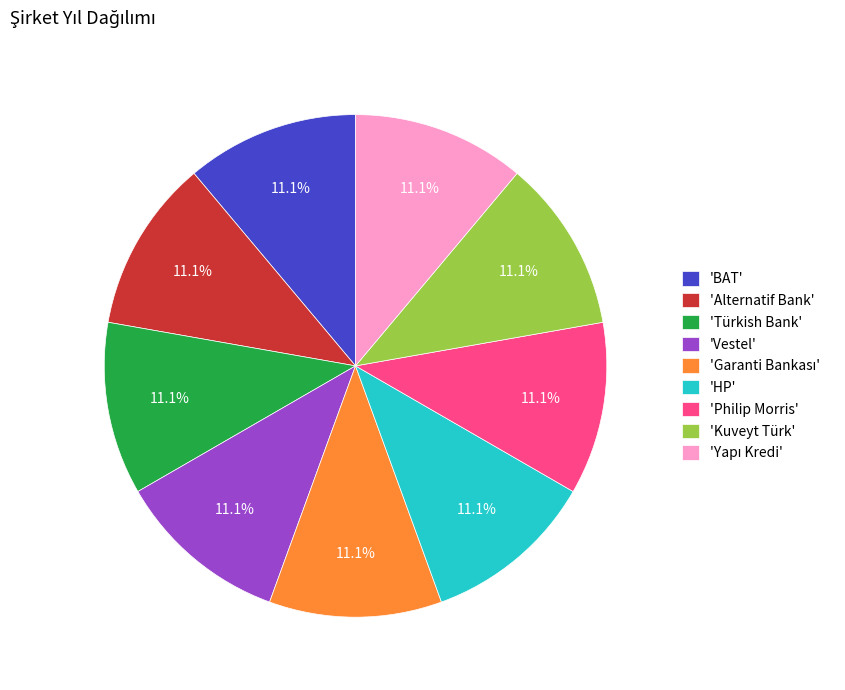

To the nearest percent, what is the average slice percentage?

11%